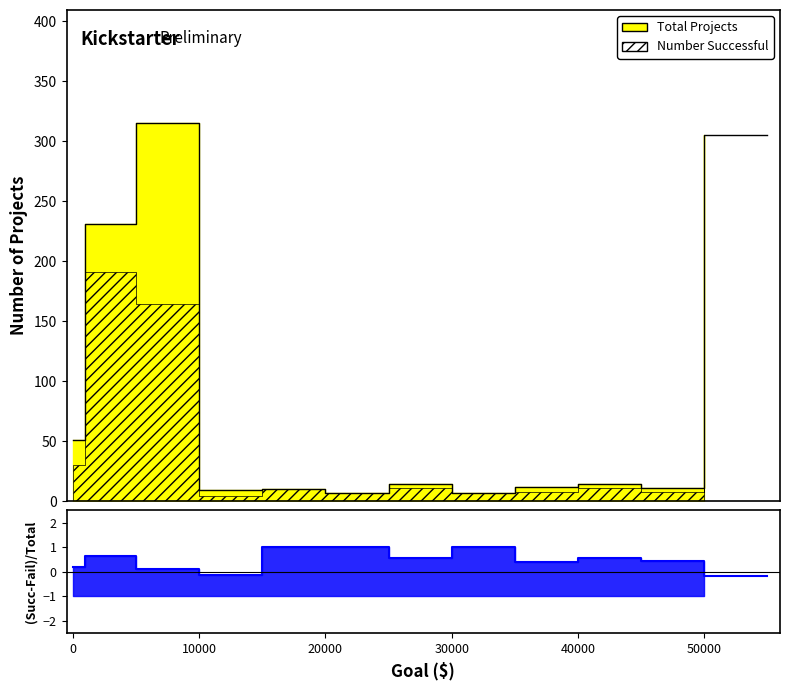

Where does the Number Successful series first go above 11?

Less than 1000